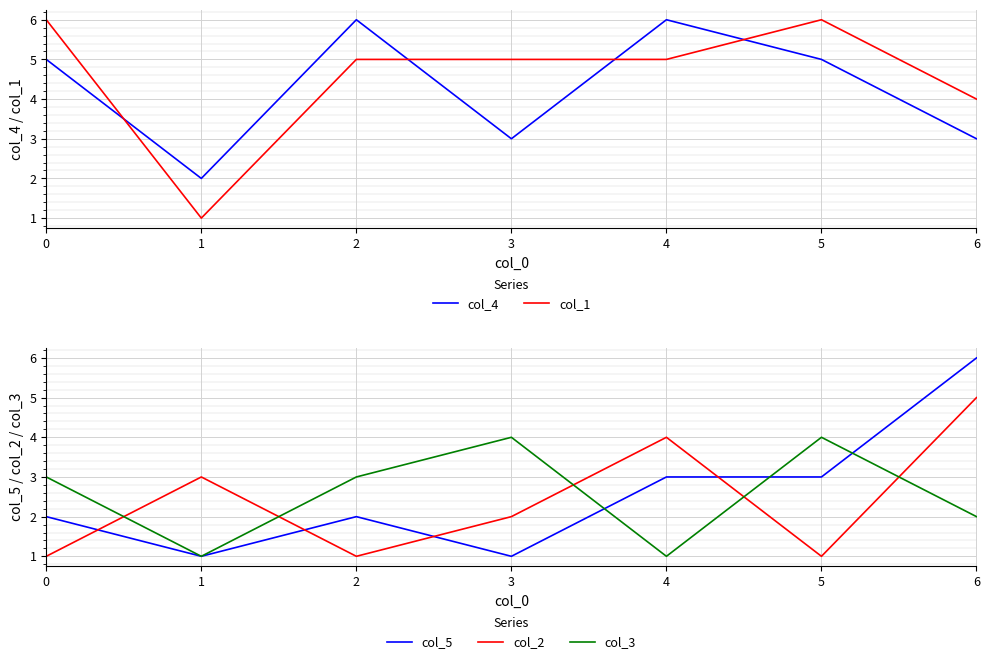

True or false: col_1 has a value of 9 at 2.

False